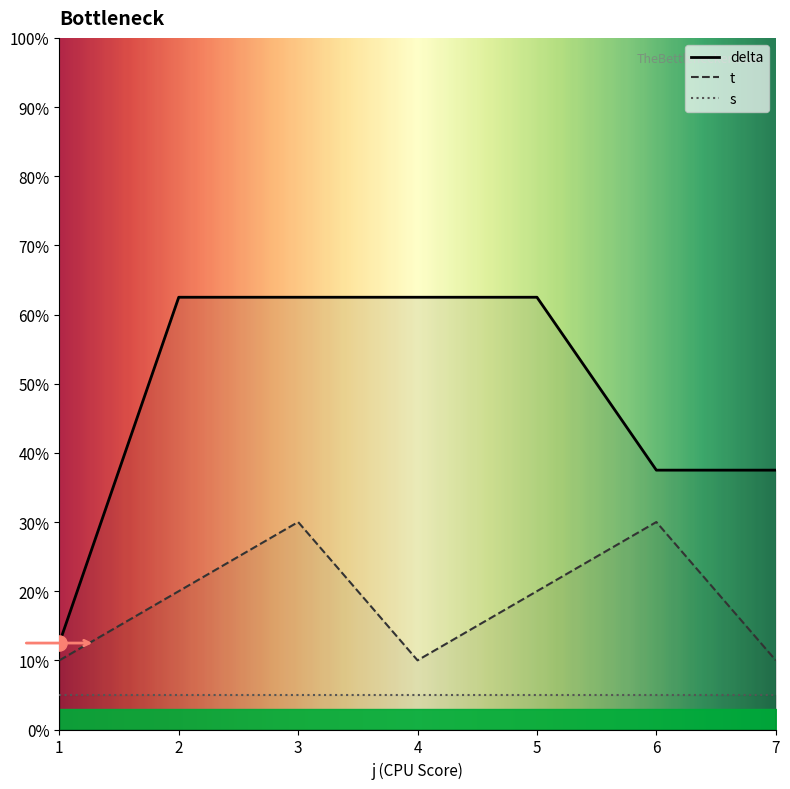

At which category is the sum across all series the highest?

3